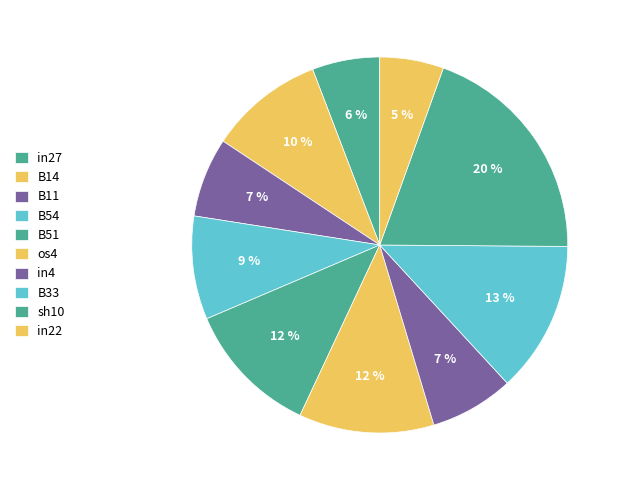

Does B14 represent more than half of the total?

No